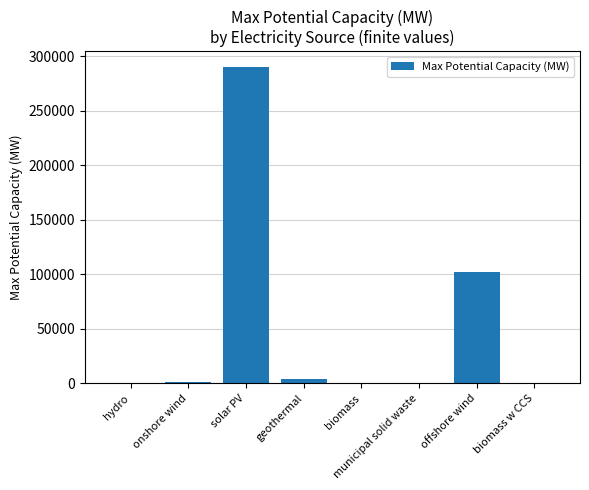

Does the chart contain stacked bars?

No